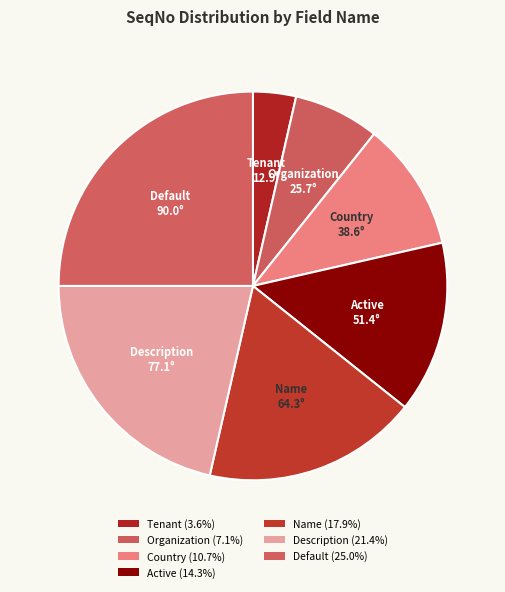

Is the sum of Default and Name greater than half?

No